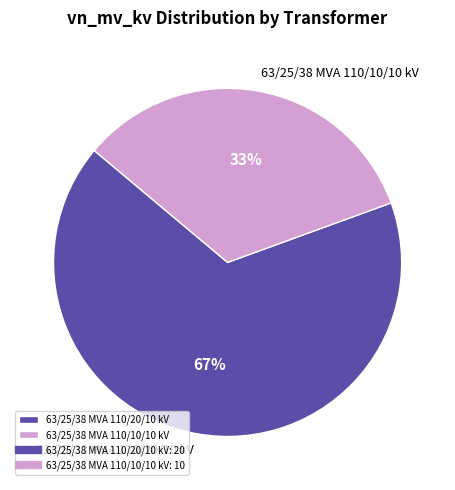

Which has a higher value, 63/25/38 MVA 110/20/10 kV or 63/25/38 MVA 110/10/10 kV?

63/25/38 MVA 110/20/10 kV